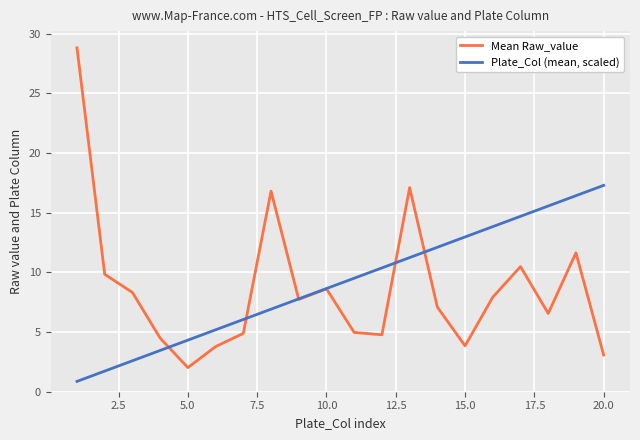

Rank the series by their average value, from highest to lowest.

Plate_Col (mean, scaled), Mean Raw_value